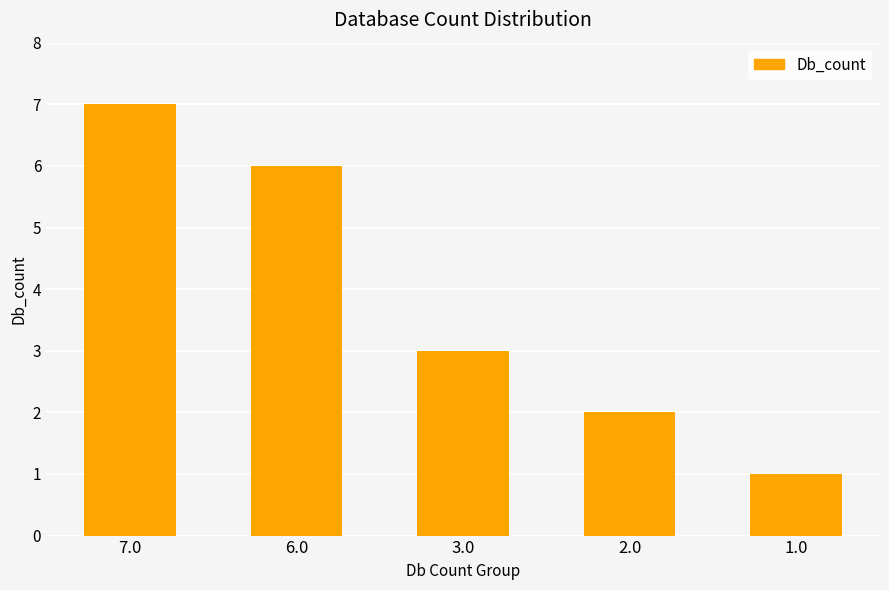

Which has a higher value, 6.0 or 2.0?

6.0